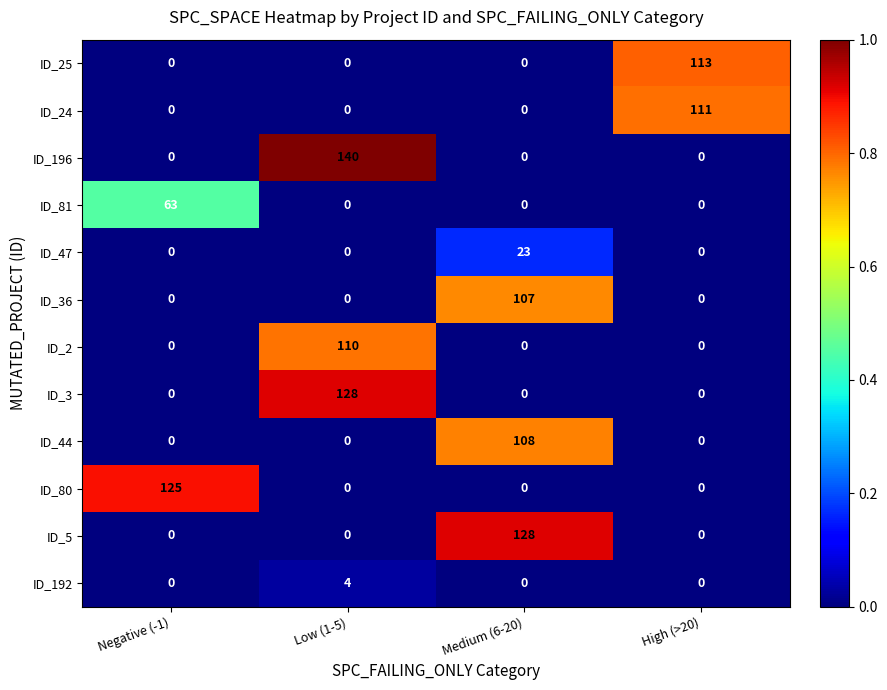

How many values in ID_80 are above zero?

1